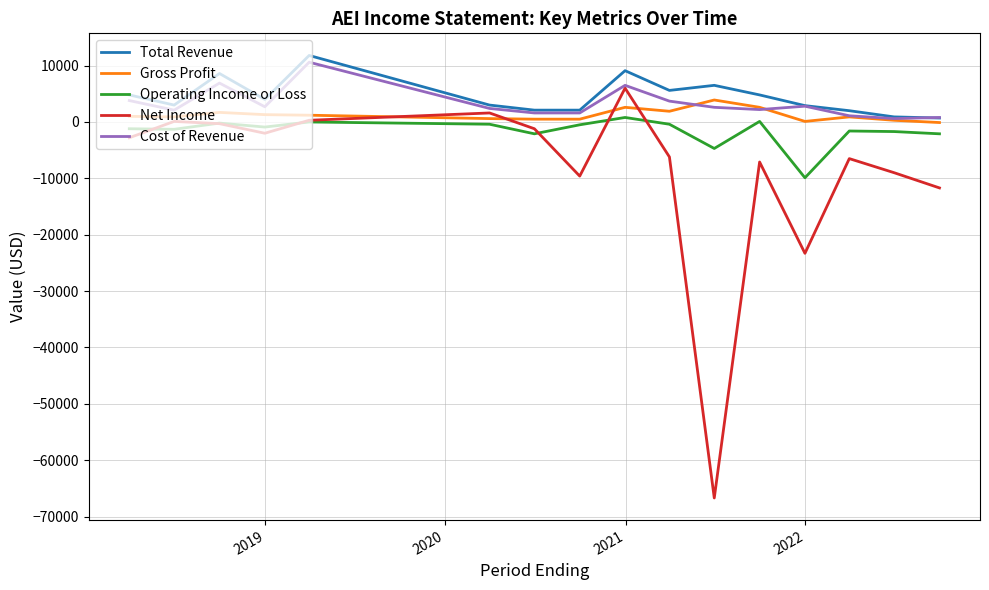

What is the maximum value for Gross Profit?

3900